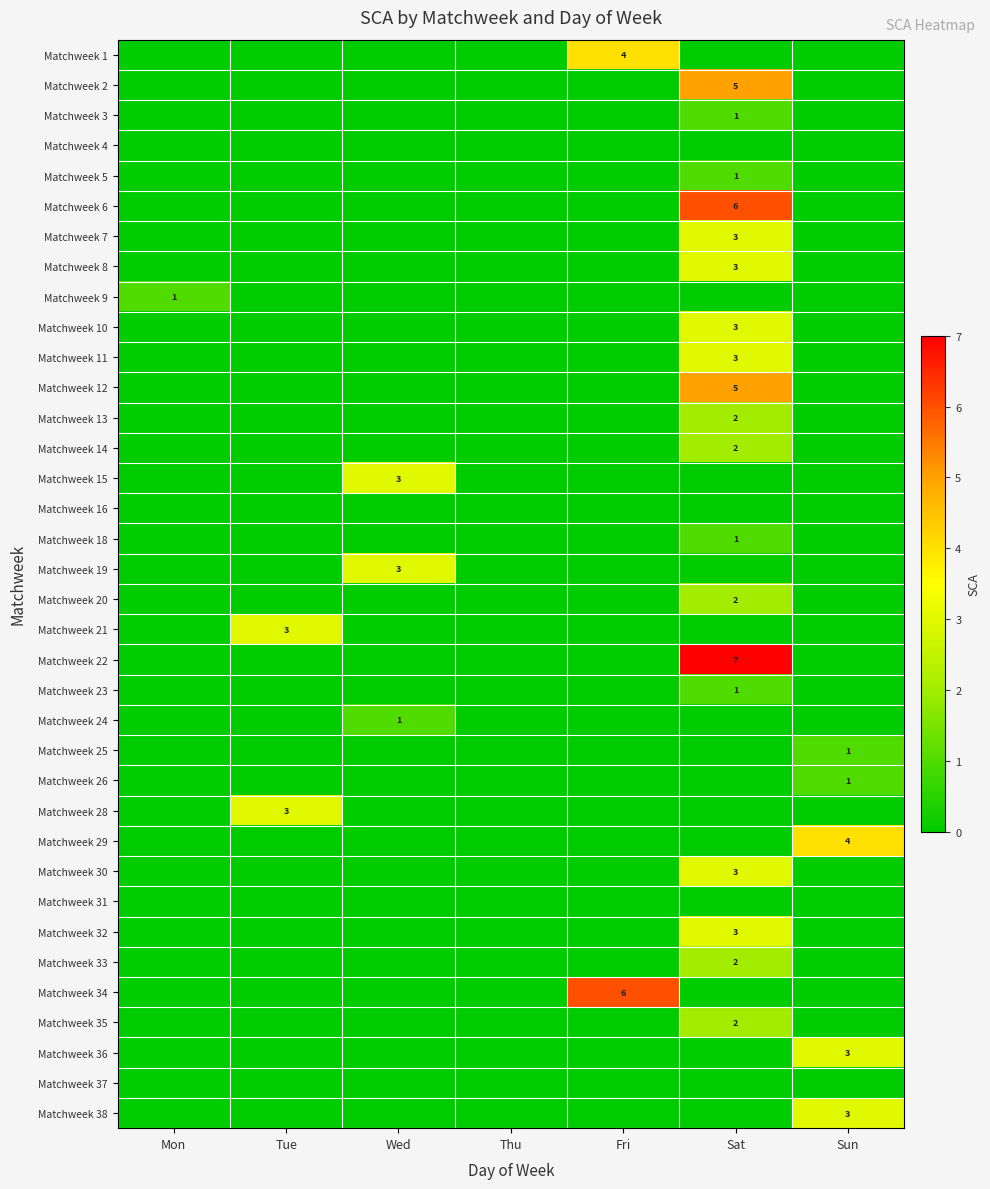

Rank the series at Thu from highest to lowest value.

Matchweek 1, Matchweek 2, Matchweek 3, Matchweek 4, Matchweek 5, Matchweek 6, Matchweek 7, Matchweek 8, Matchweek 9, Matchweek 10, Matchweek 11, Matchweek 12, Matchweek 13, Matchweek 14, Matchweek 15, Matchweek 16, Matchweek 18, Matchweek 19, Matchweek 20, Matchweek 21, Matchweek 22, Matchweek 23, Matchweek 24, Matchweek 25, Matchweek 26, Matchweek 28, Matchweek 29, Matchweek 30, Matchweek 31, Matchweek 32, Matchweek 33, Matchweek 34, Matchweek 35, Matchweek 36, Matchweek 37, Matchweek 38